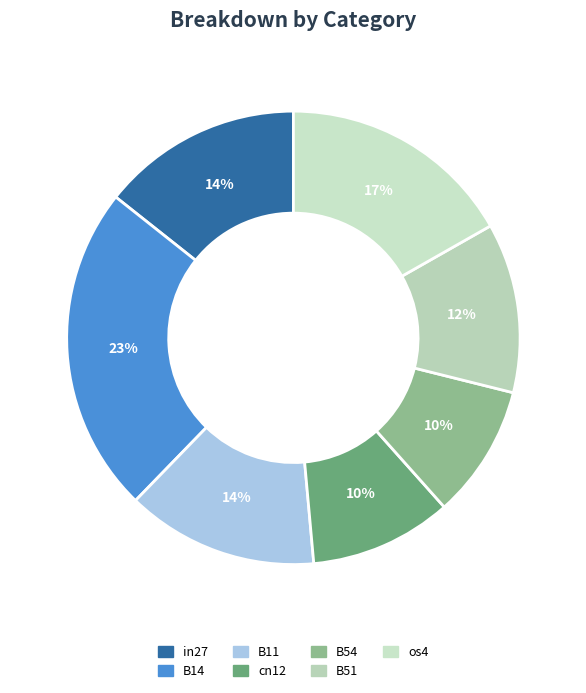

Count the number of slices in the pie.

7